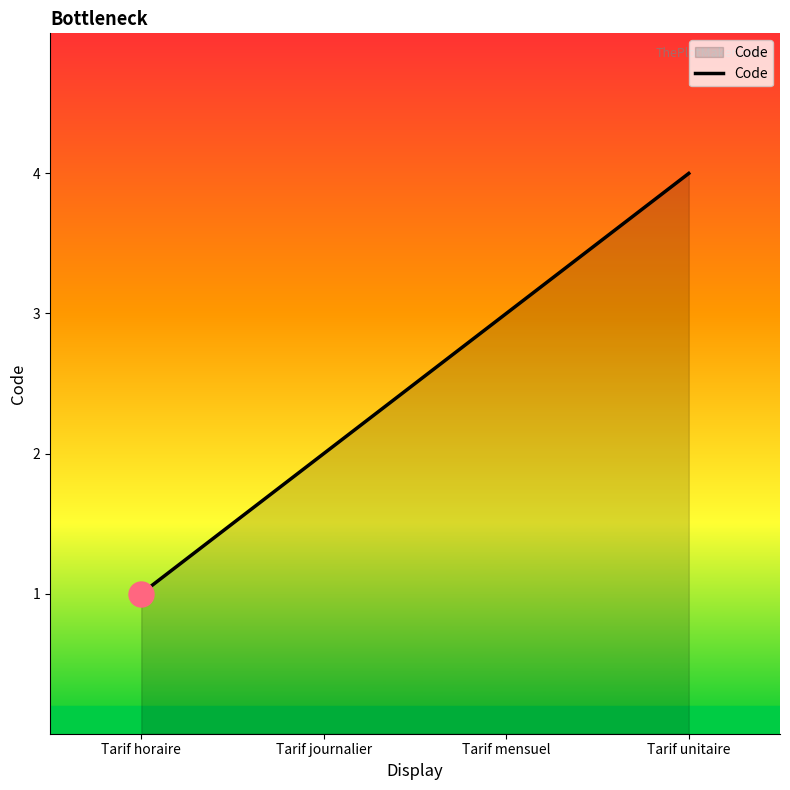

How many lines are shown in the chart?

1